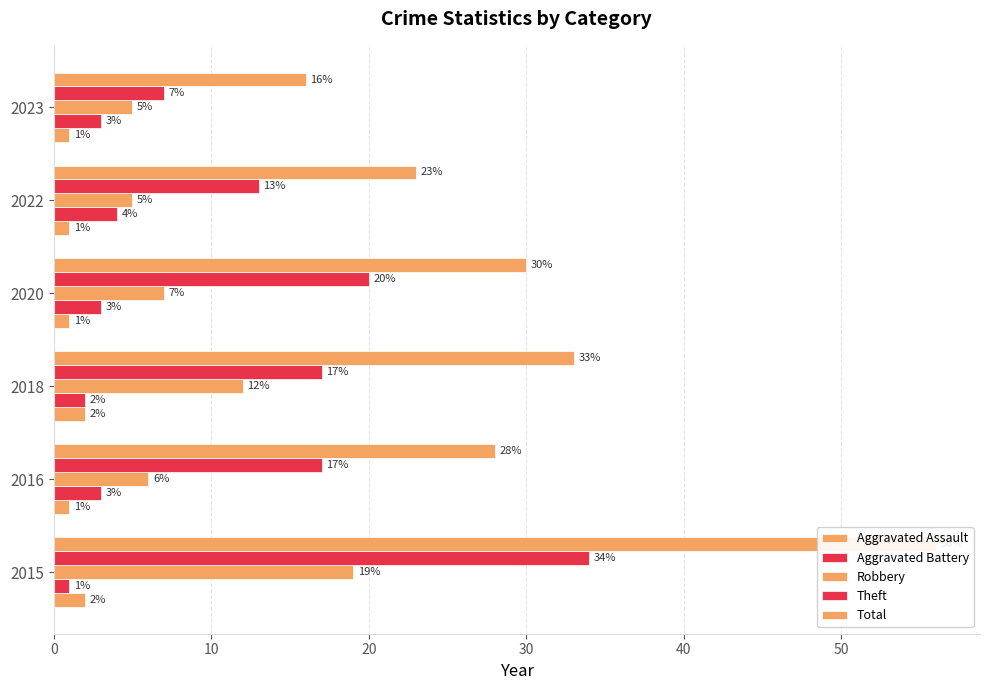

How many Theft values are between 13 and 20?

4